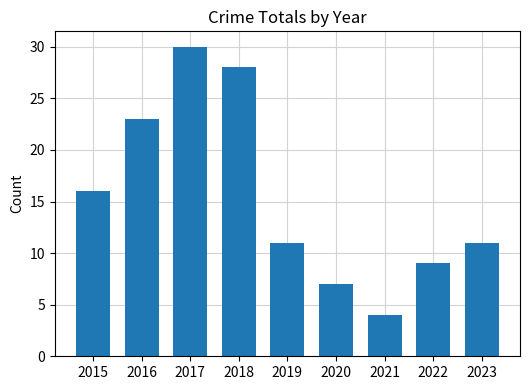

The value at 2018 is 28. True or false?

True